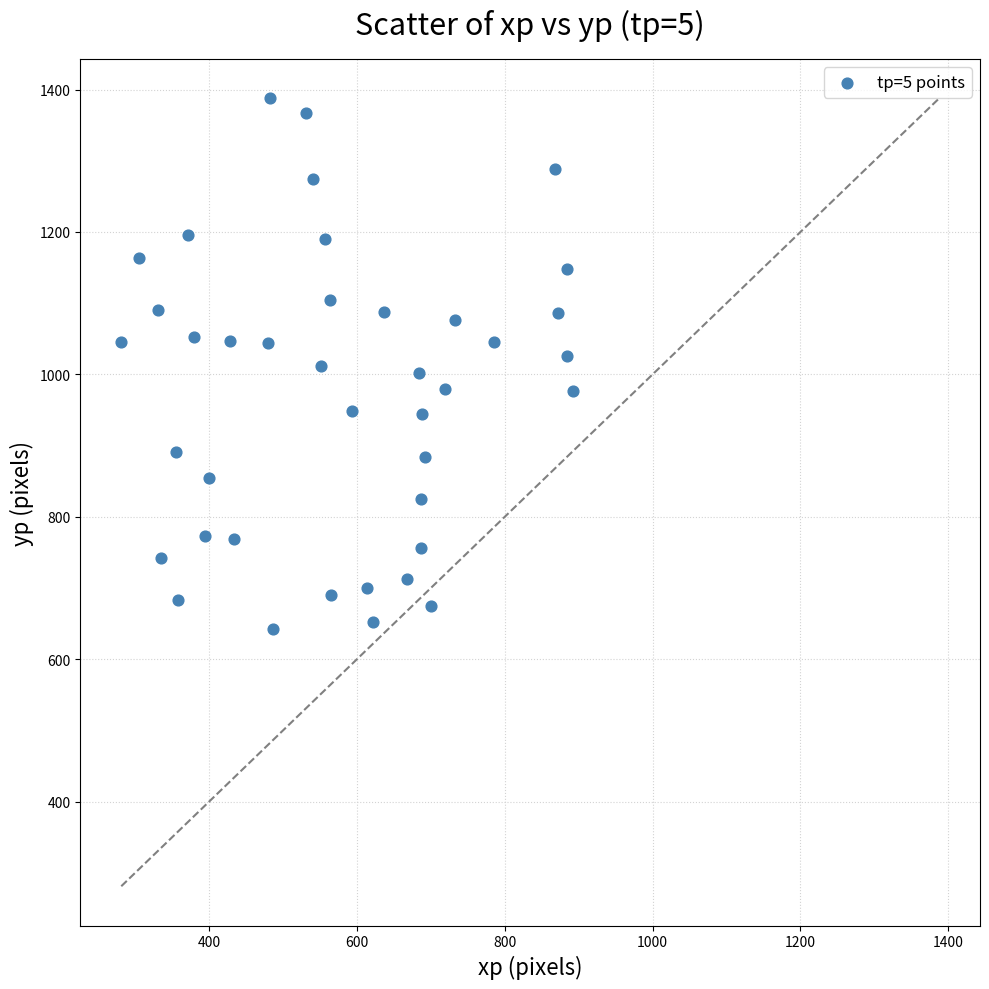

What is the range of Y values (max minus min)?

744.5